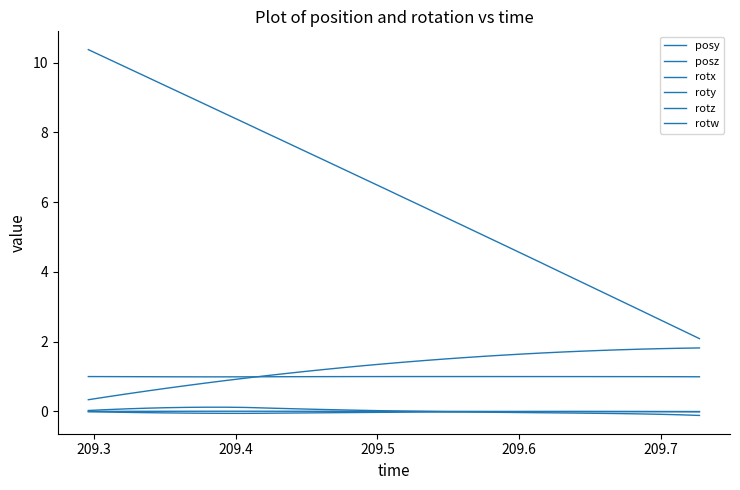

What is the sum of all rotw values?

31.9